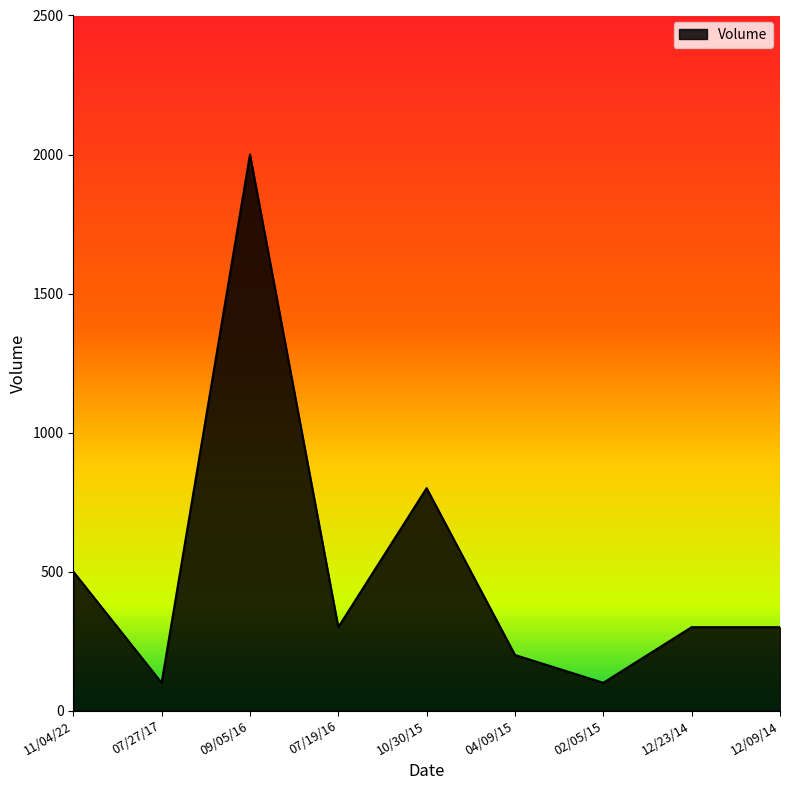

What is the change in value from 02/05/15 to 12/23/14?

+200